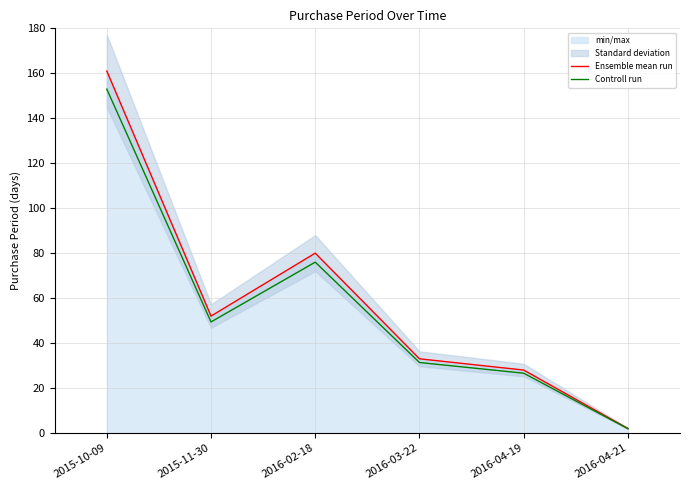

True or false: Ensemble mean run has a value of 161.0 at 2015-10-09.

True